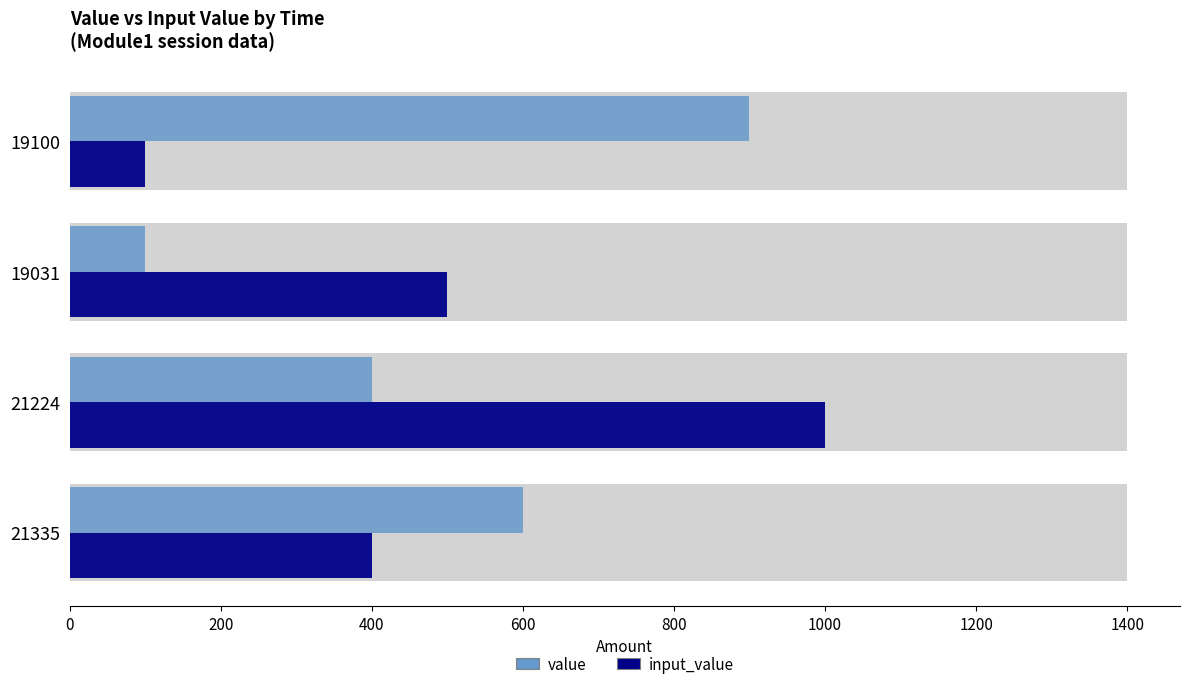

Is it true that value equals 137 at 21224?

False